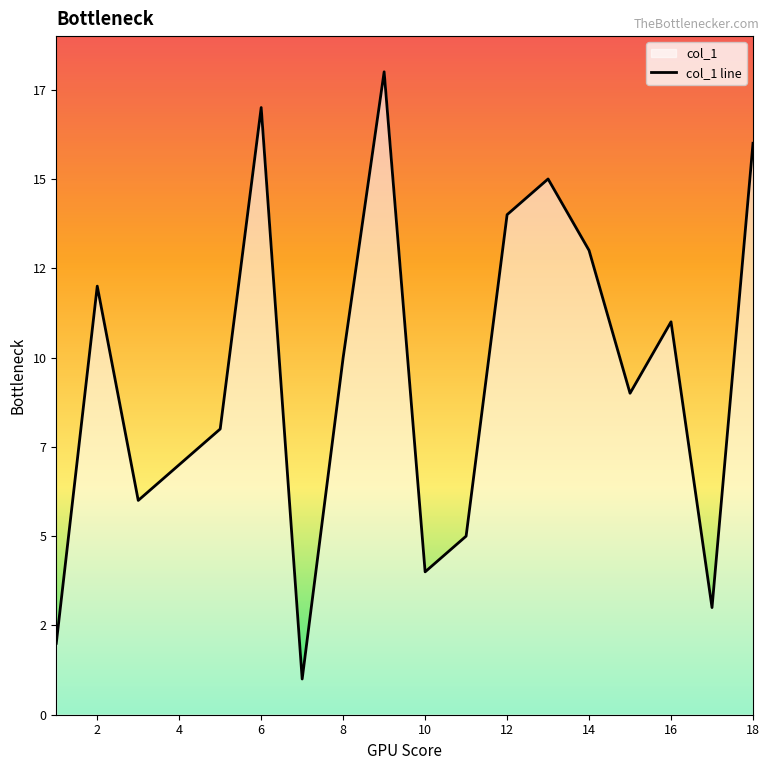

How many lines are shown in the chart?

1